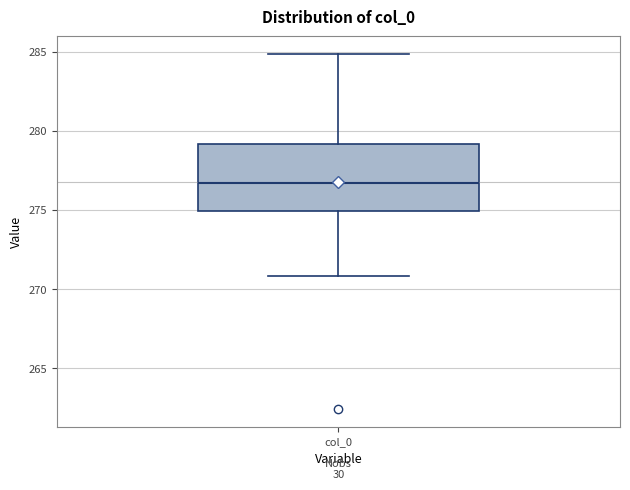

Read this box plot against the y-axis: the position of the median line, the range covered by the box, and the ends of both whiskers. The values are not printed on the chart, so give them approximately, as read against the axis.

median 276.5, box 275.0 to 279.0, whiskers 271.0 to 285.0